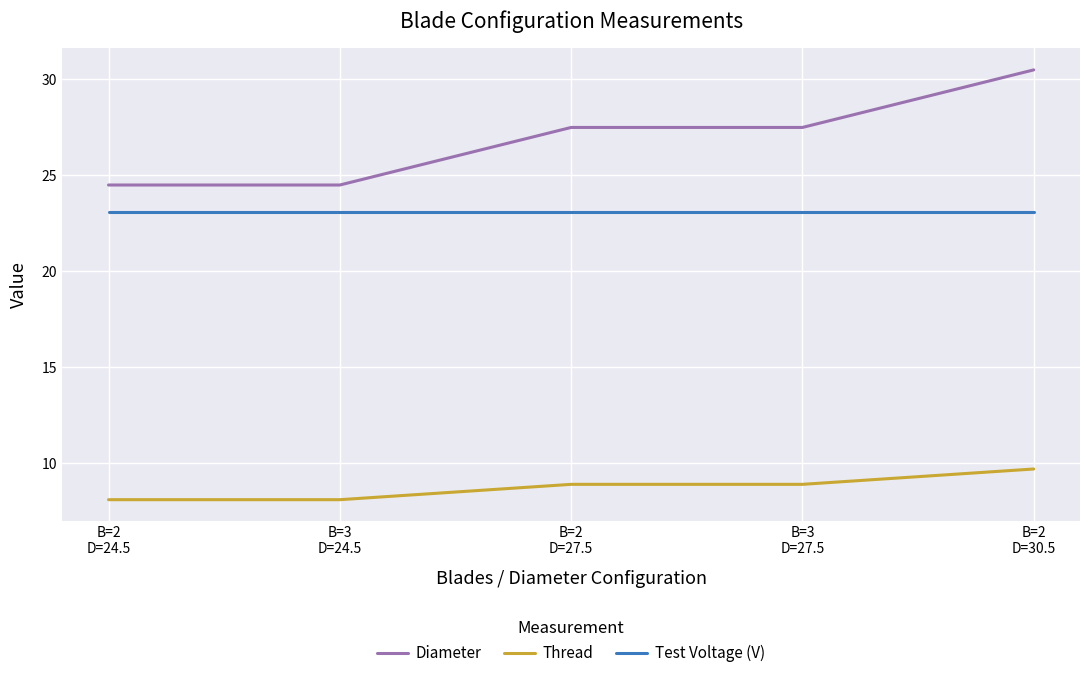

What is the sum of the Thread values at B=3
D=27.5 and B=2
D=30.5?

18.6